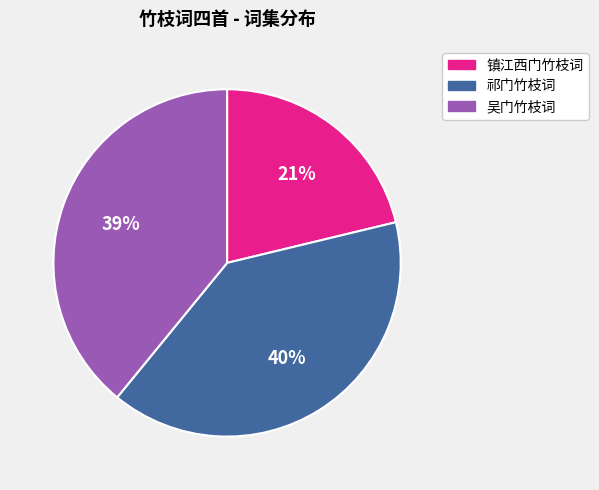

Is there any slice that represents more than half of the pie?

No